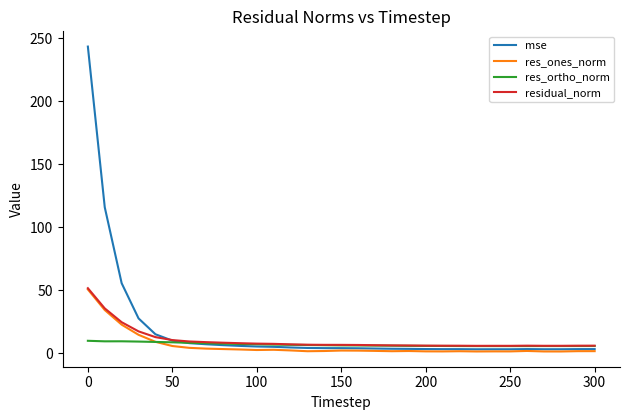

What is the greatest value displayed?

243.6